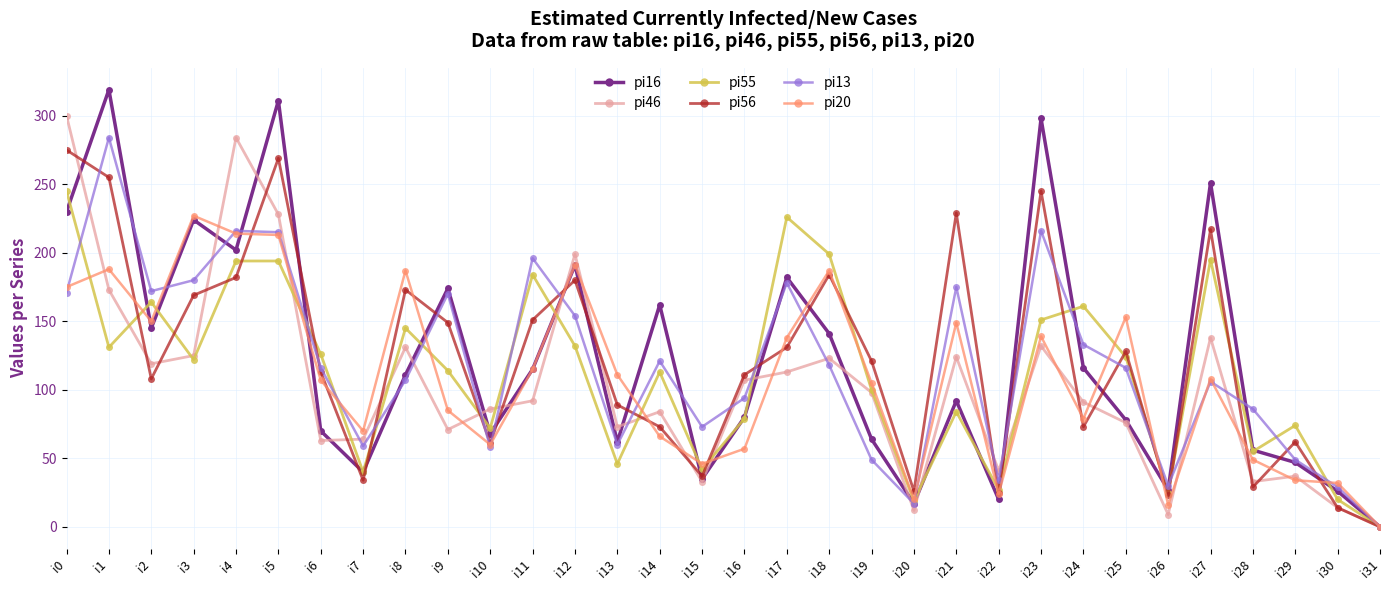

True or false: pi55 has more than 0 points higher than both neighbors.

True